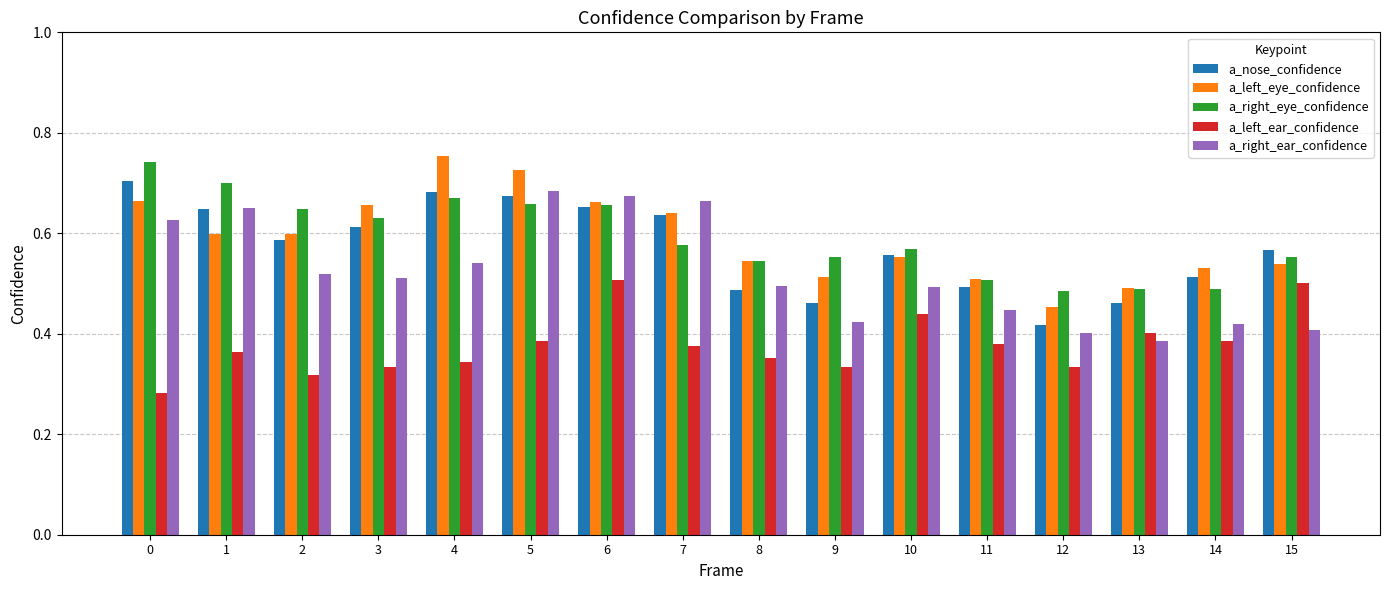

Count the a_left_ear_confidence values in the range 0 to 1.

16